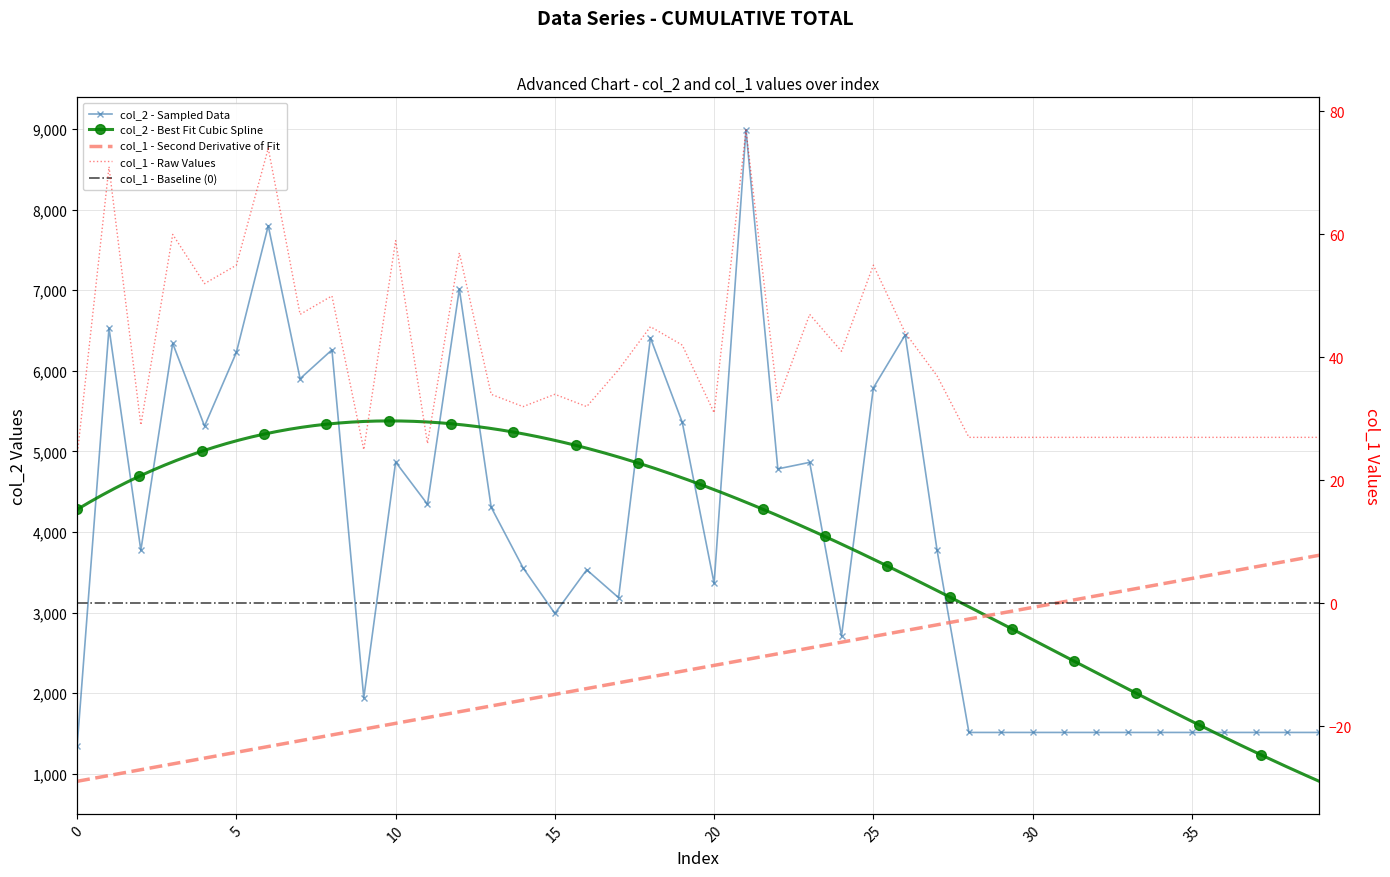

In col_2, how many points are higher than both neighbors (excluding endpoints)?

11